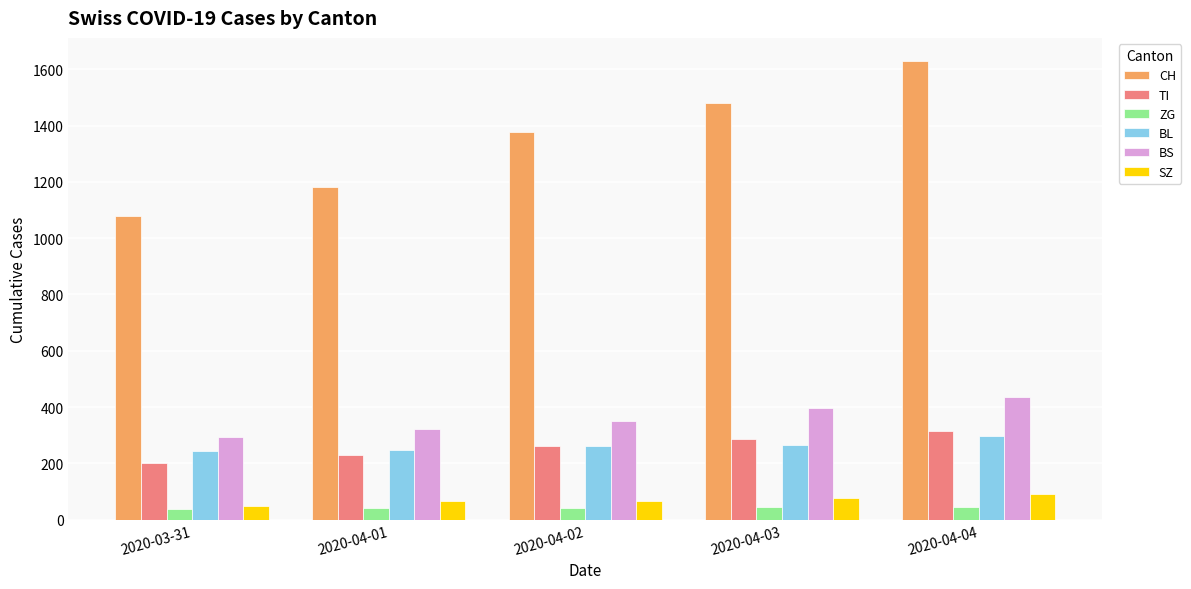

Which category has the lowest value in the CH series?

2020-03-31